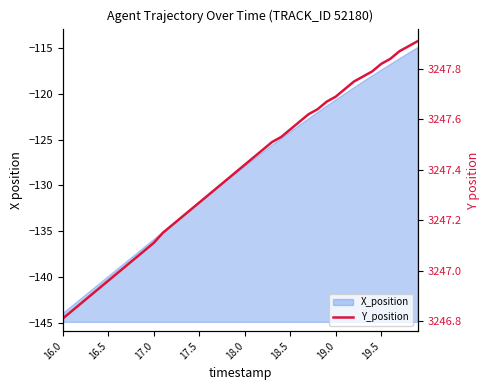

The value at 21 is 1063.3. True or false?

False